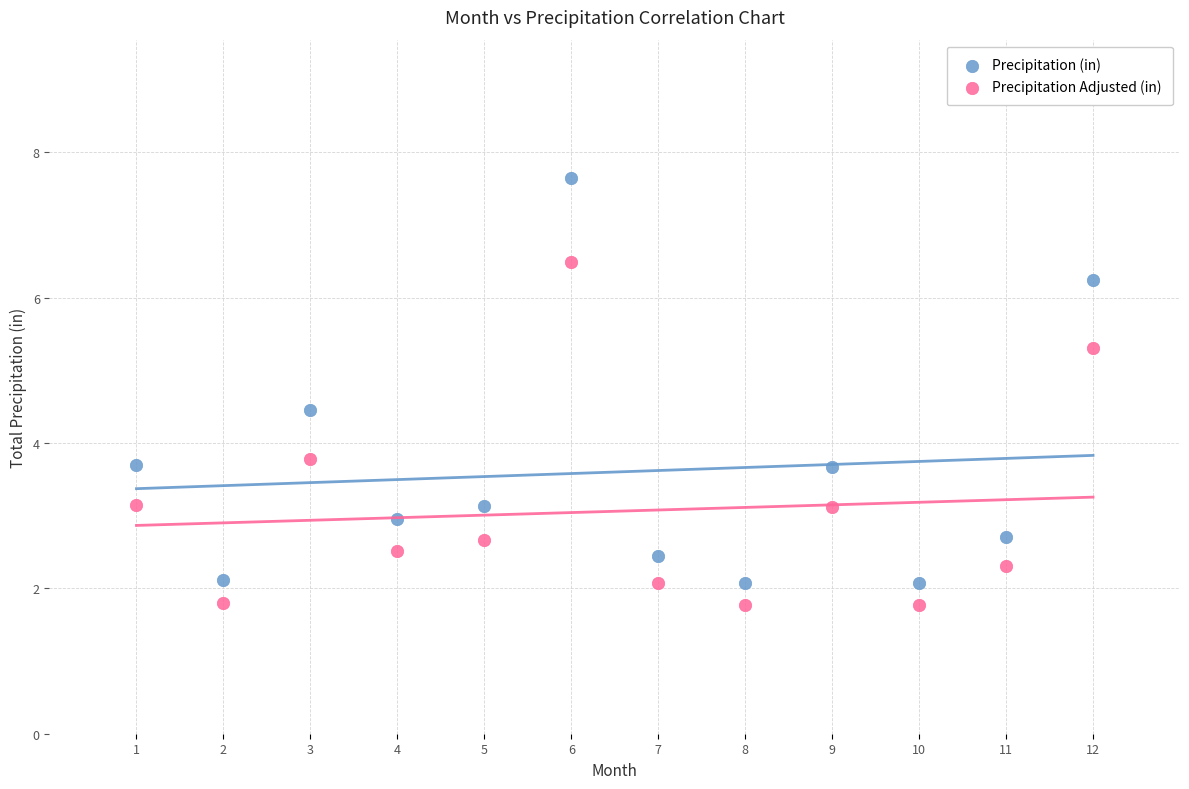

Which series reaches the minimum Y coordinate?

Precipitation Adjusted (in)